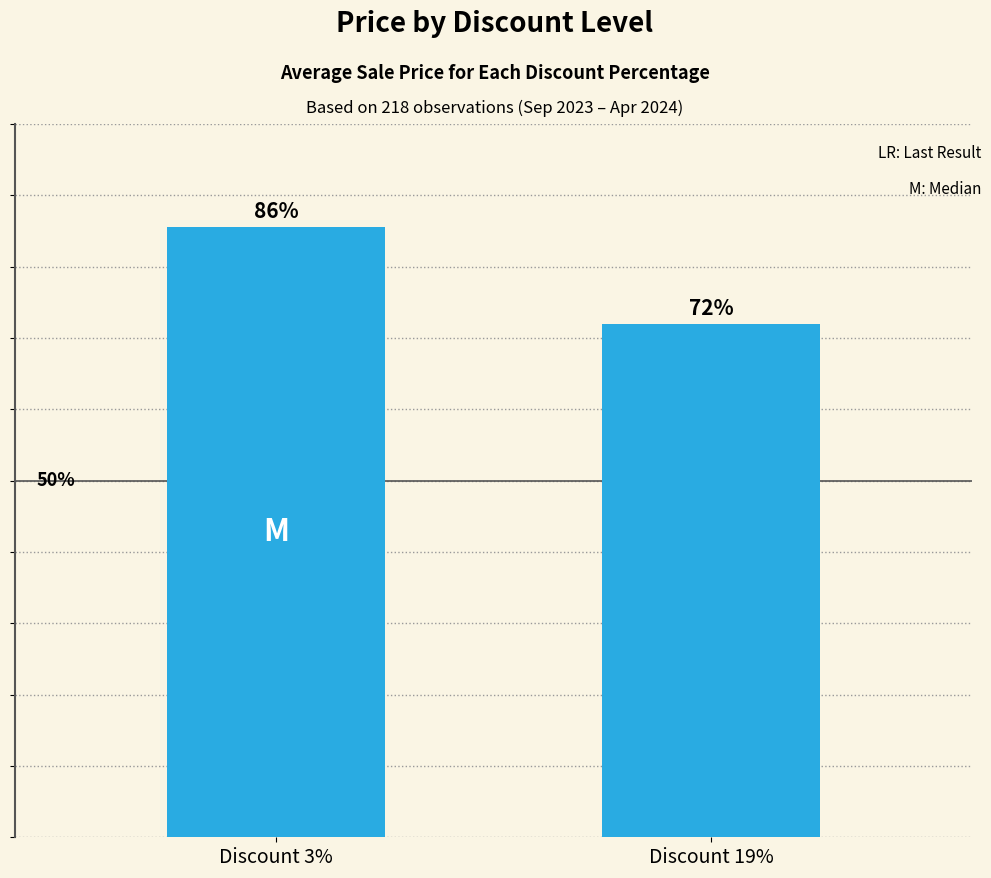

What is the greatest value displayed?

171000